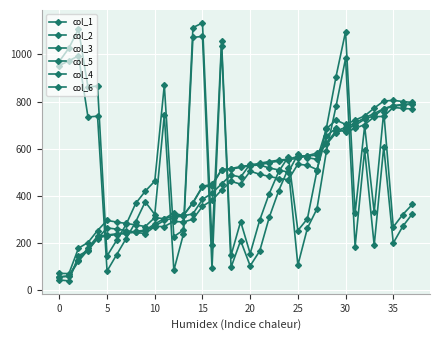

Does the chart have visible grid lines?

Yes